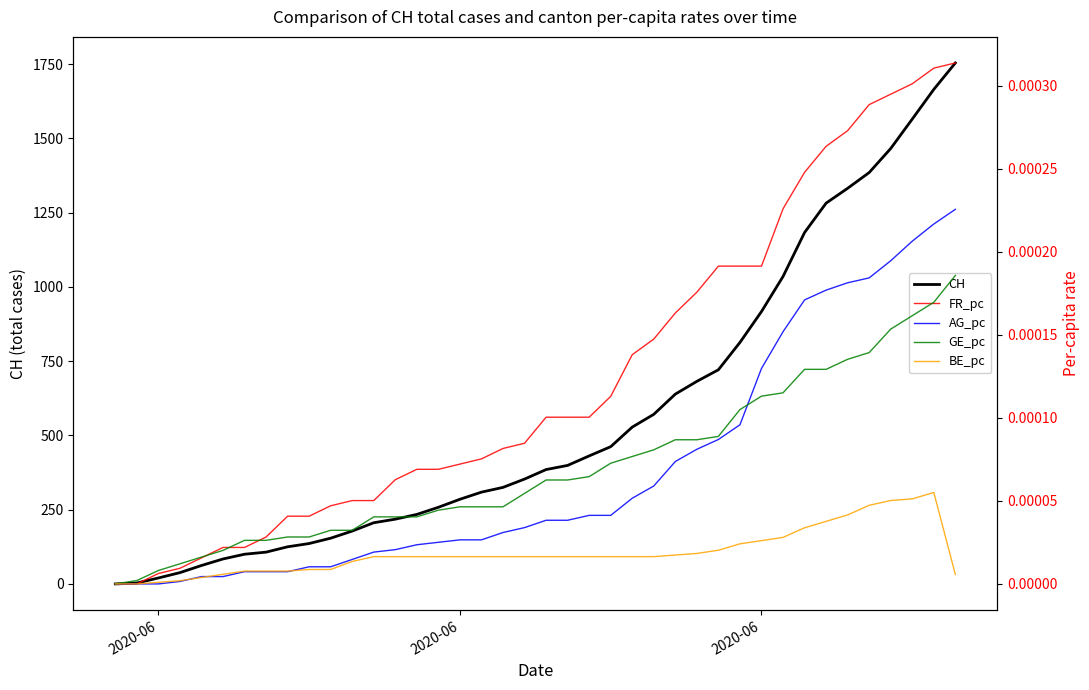

Count the number of data series in this chart.

5